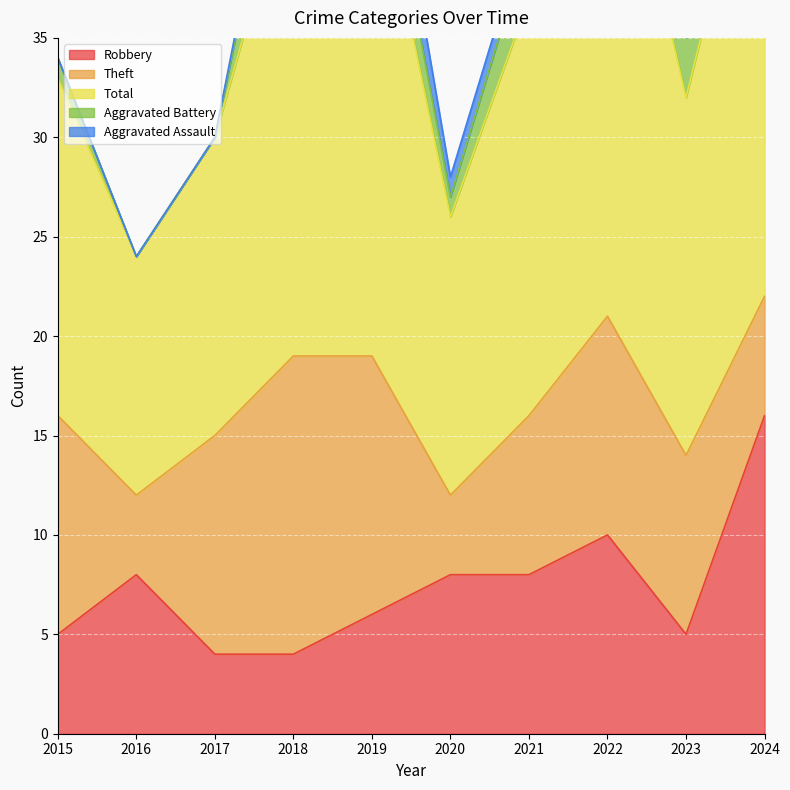

At which label is Aggravated Assault closest to 1?

2018